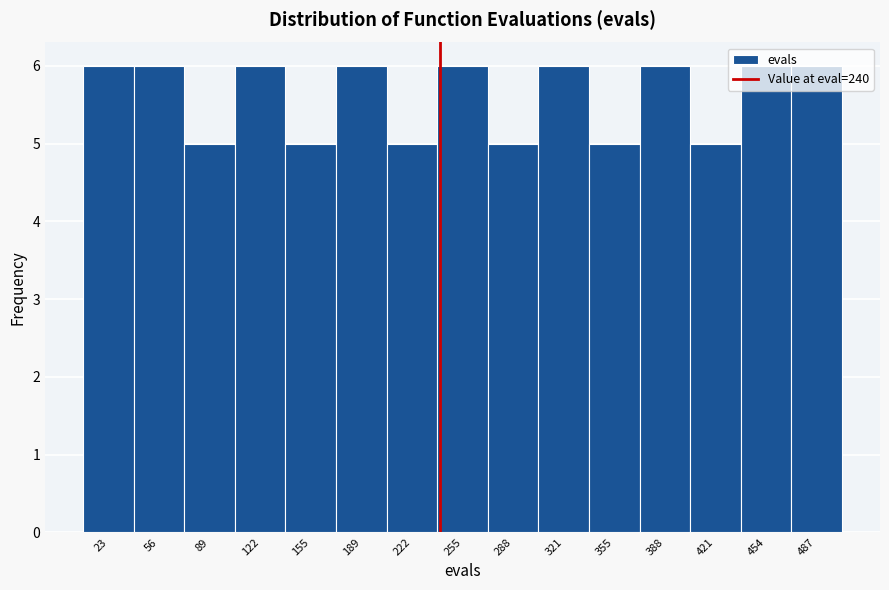

Reading left to right, list every bar in this chart as the range it spans on the x-axis followed by its height. Neither the bar edges nor the heights are printed on the chart, so give them approximately, as read against the axes.

5 to 40: 6
40 to 70: 6
70 to 105: 5
105 to 140: 6
140 to 170: 5
170 to 205: 6
205 to 240: 5
240 to 270: 6
270 to 305: 5
305 to 340: 6
340 to 370: 5
370 to 405: 6
405 to 440: 5
440 to 470: 6
470 to 505: 6